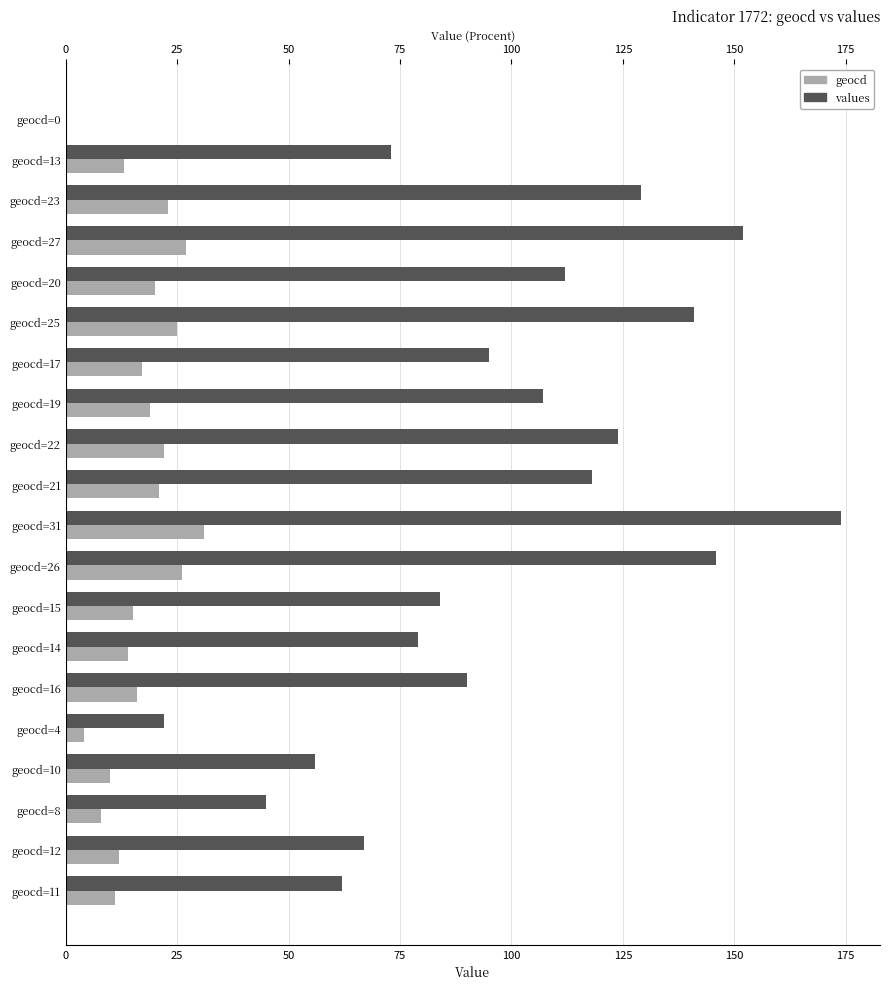

How many bars are there in each group?

2